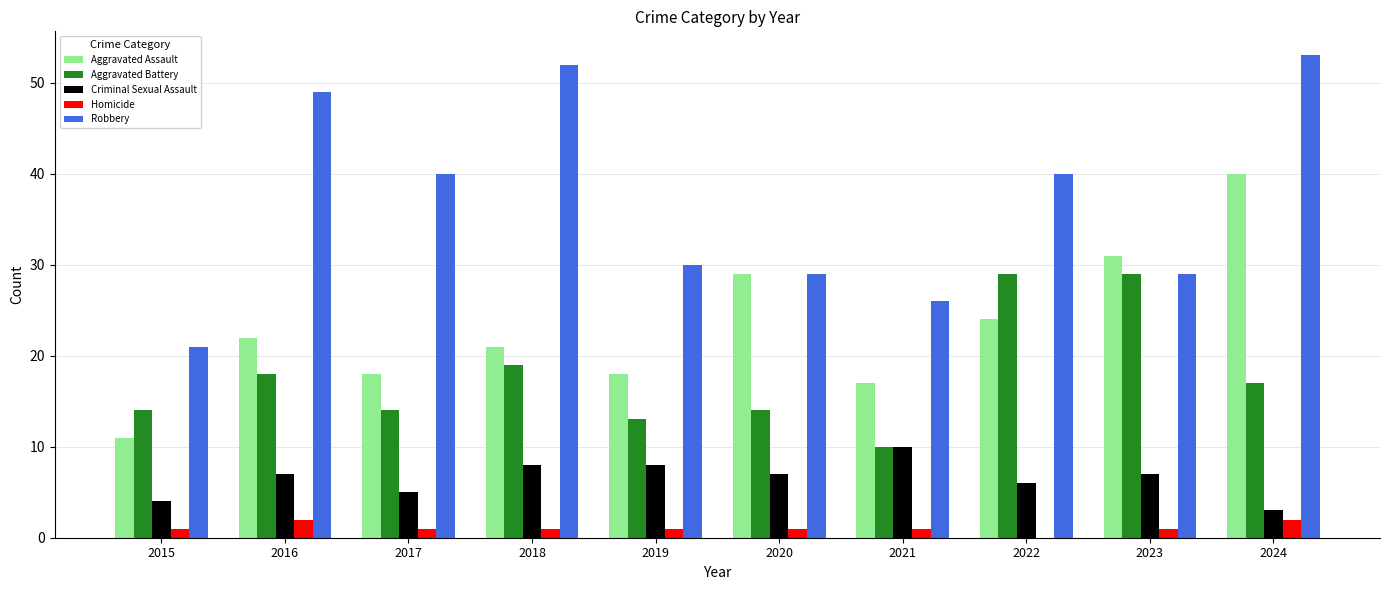

Reading right to left, extract all data points from this chart.

Aggravated Assault: 40	31	24	17	29	18	21	18	22	11
Aggravated Battery: 17	29	29	10	14	13	19	14	18	14
Criminal Sexual Assault: 3	7	6	10	7	8	8	5	7	4
Homicide: 2	1	0	1	1	1	1	1	2	1
Robbery: 53	29	40	26	29	30	52	40	49	21